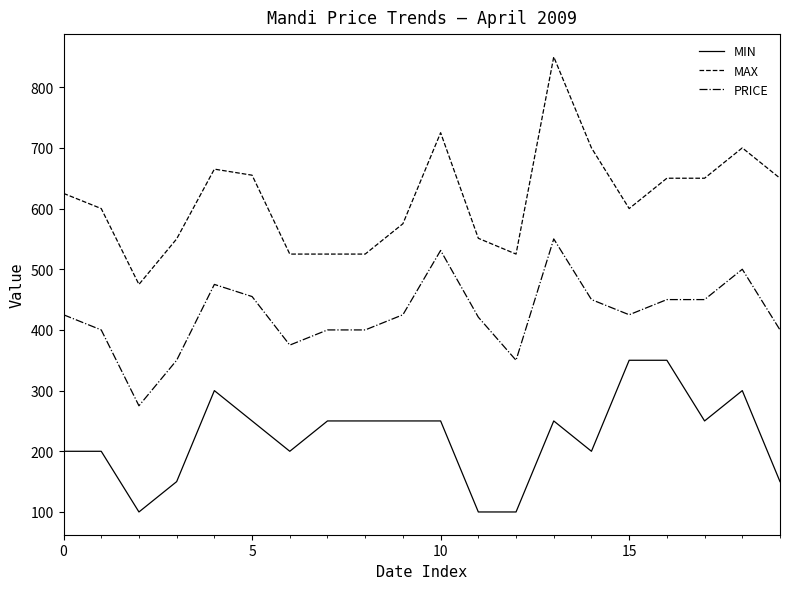

What is the minimum value for MAX?

475